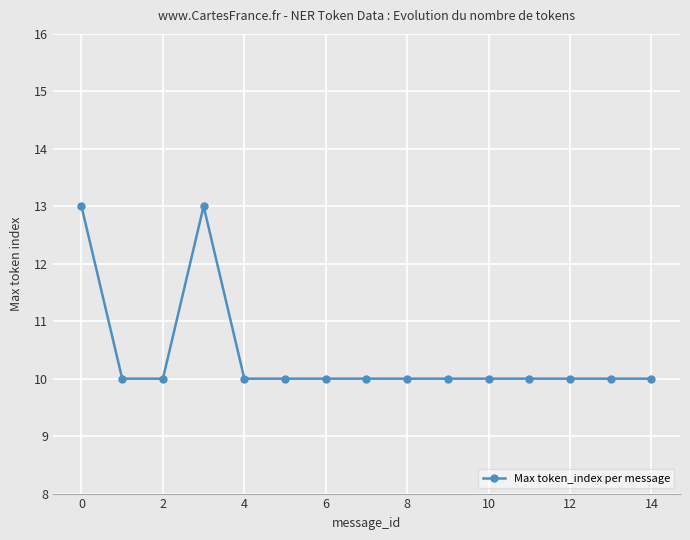

What is the maximum value shown in the chart?

13